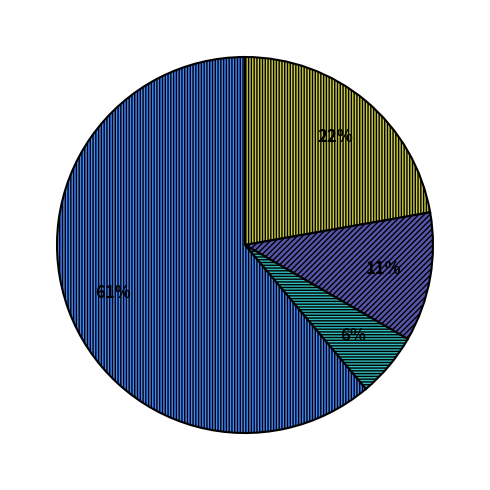

To the nearest percent, what is the average slice percentage?

25%